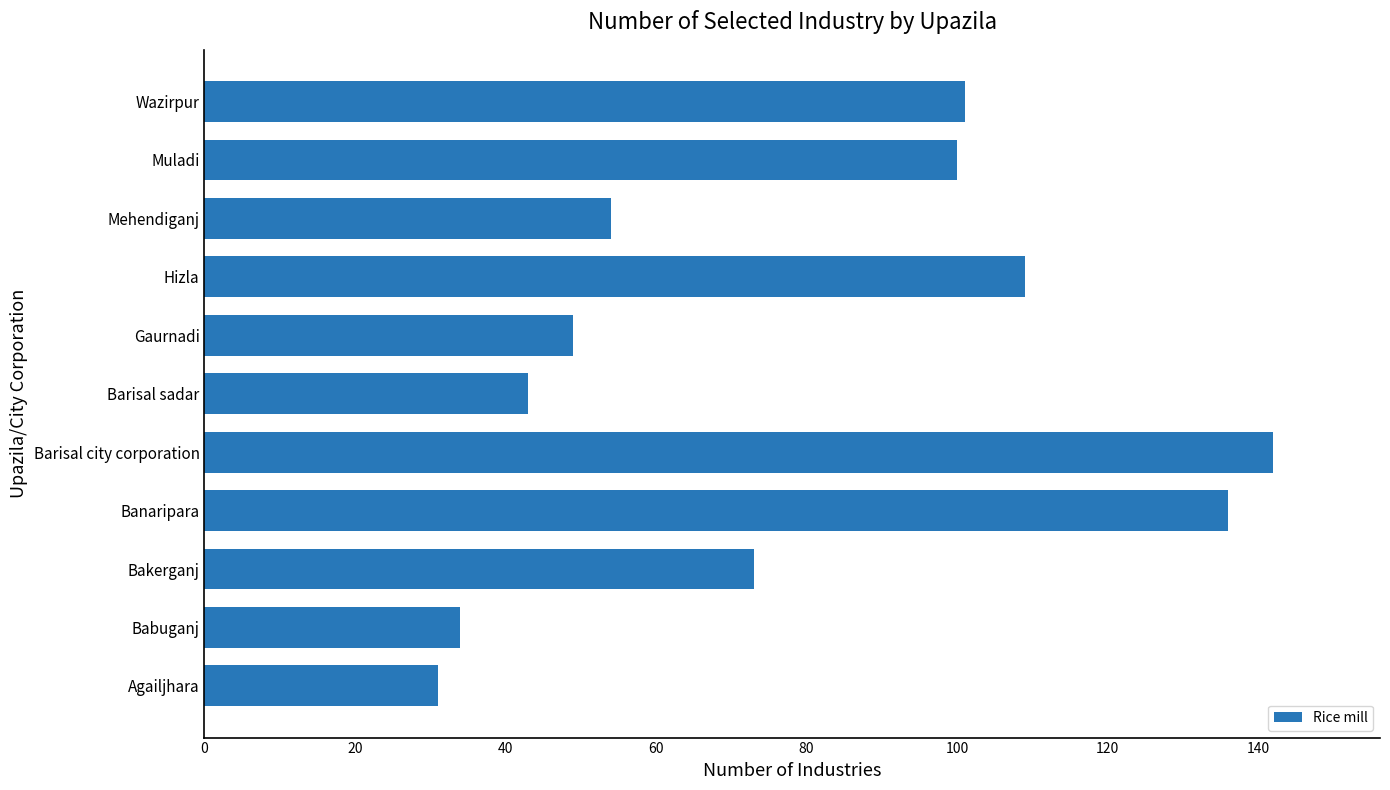

What is the difference between the second highest and minimum values?

105